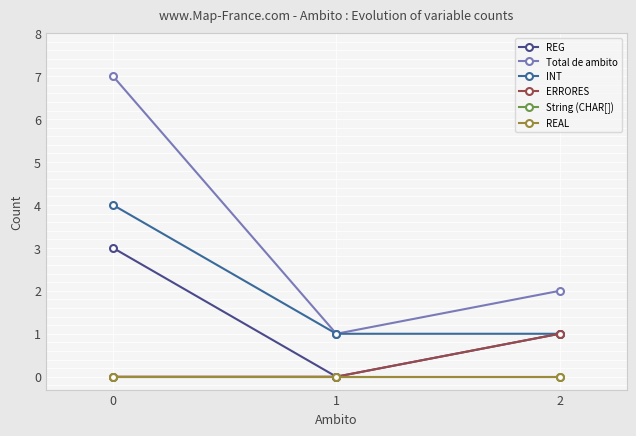

Does the chart have visible grid lines?

Yes